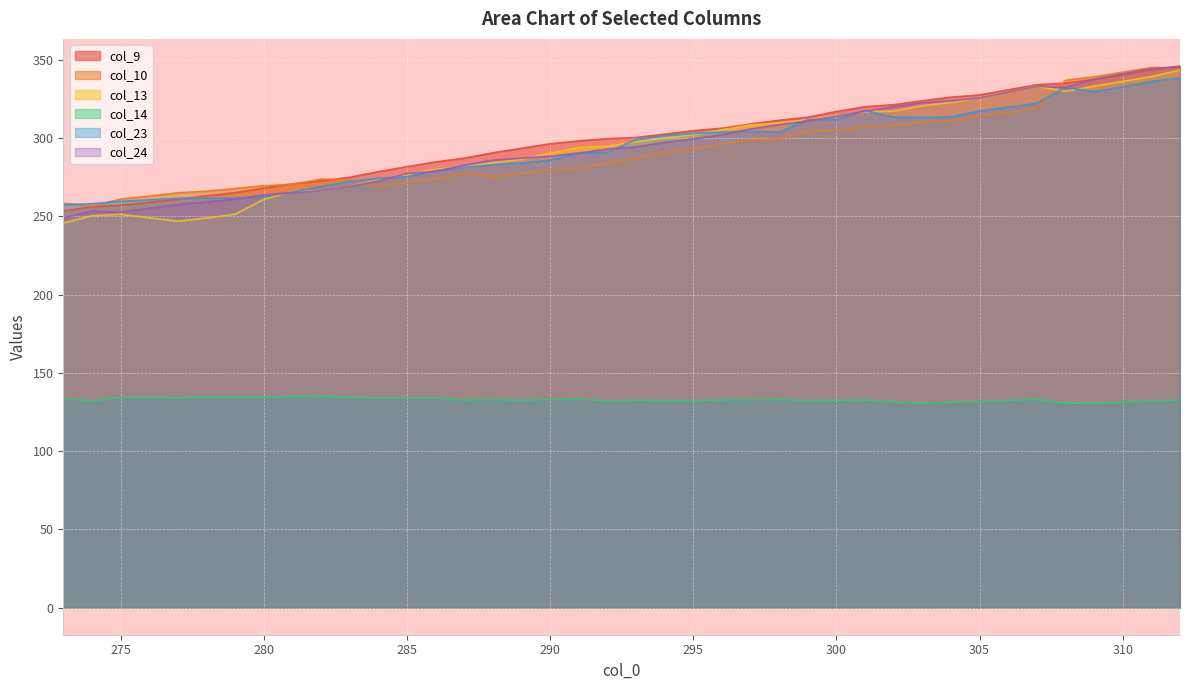

Which series has the largest total across all categories?

col_9